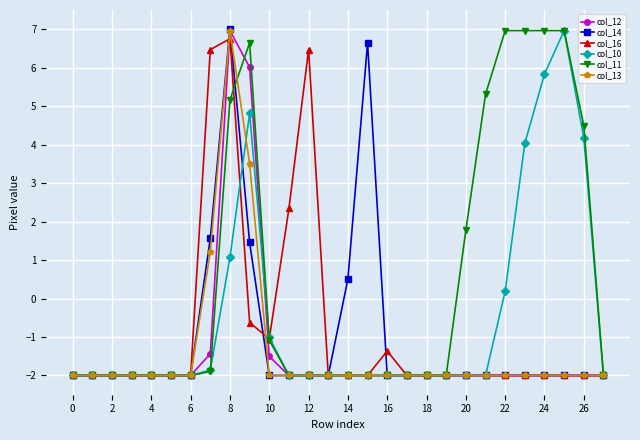

At how many categories does at least one series exceed 0?

14